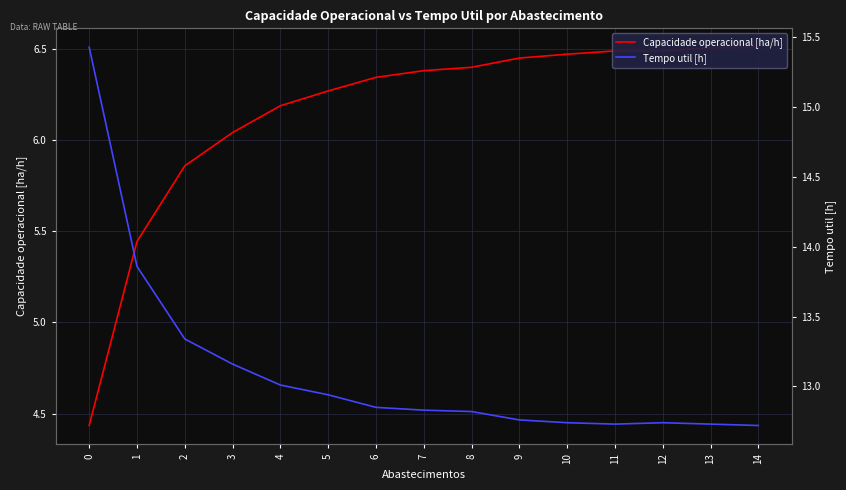

How many lines are shown in the chart?

2